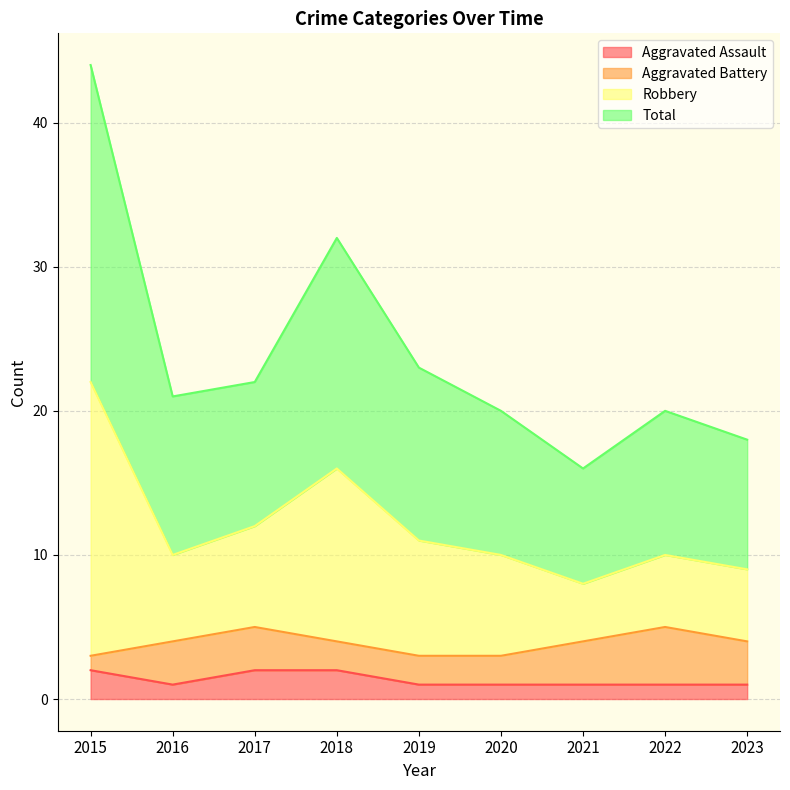

True or false: Aggravated Assault has more than 0 interior local peaks.

False